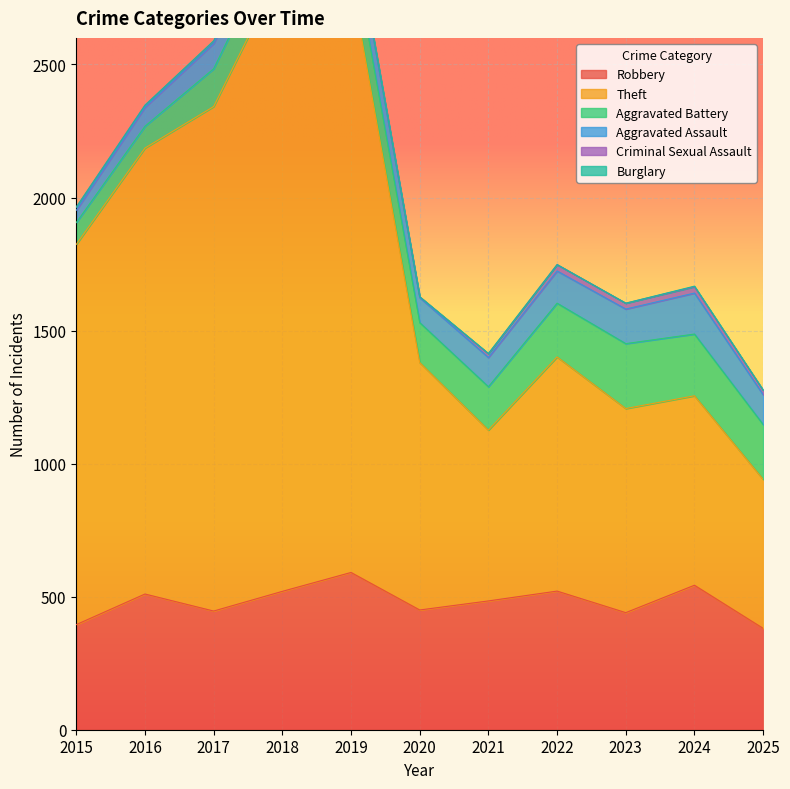

How many data points in Aggravated Battery are less than 152?

5